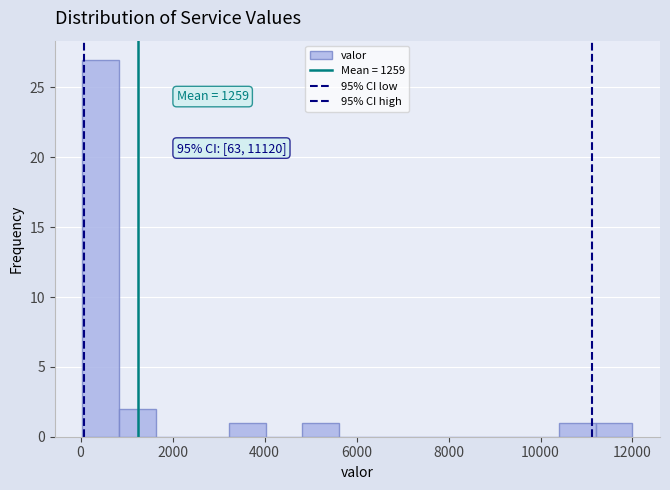

Around what value on the x-axis is the tallest bar? Give the approximate position of its centre, as read against the axis.

400